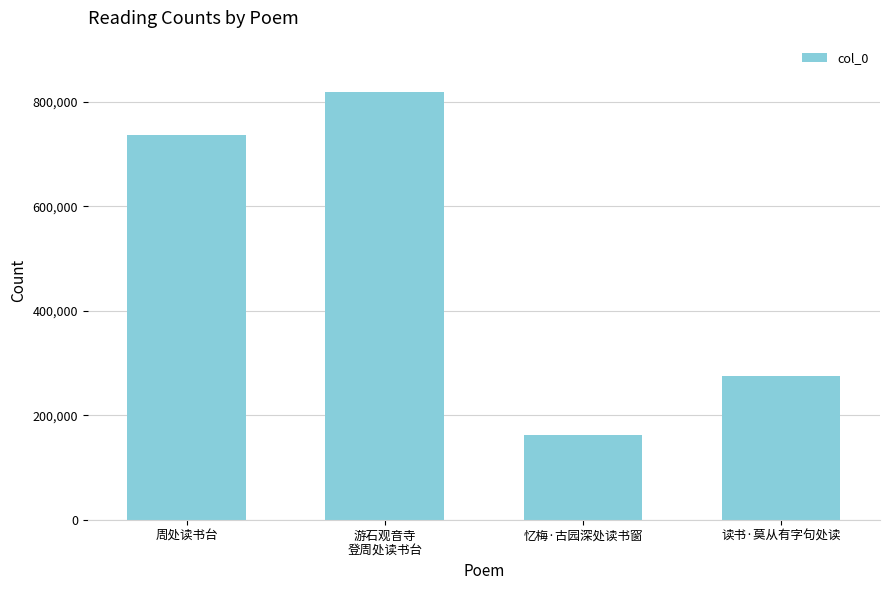

What is the difference between the values at 游石观音寺
登周处读书台 and 周处读书台?

81549